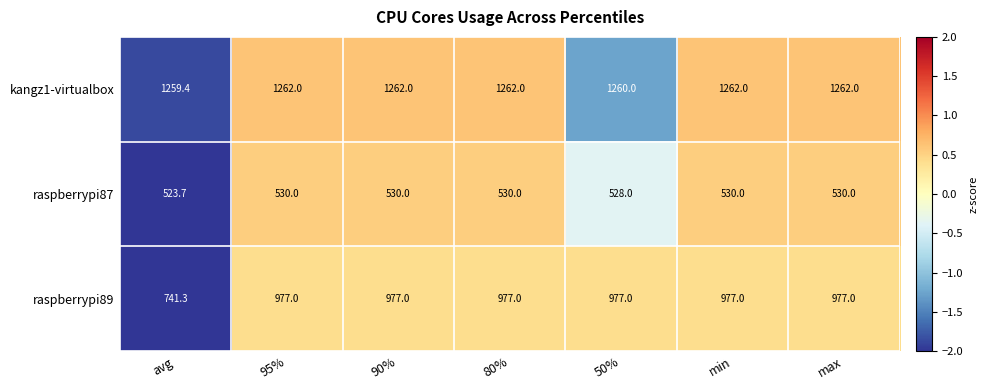

How many series are shown in this chart?

3